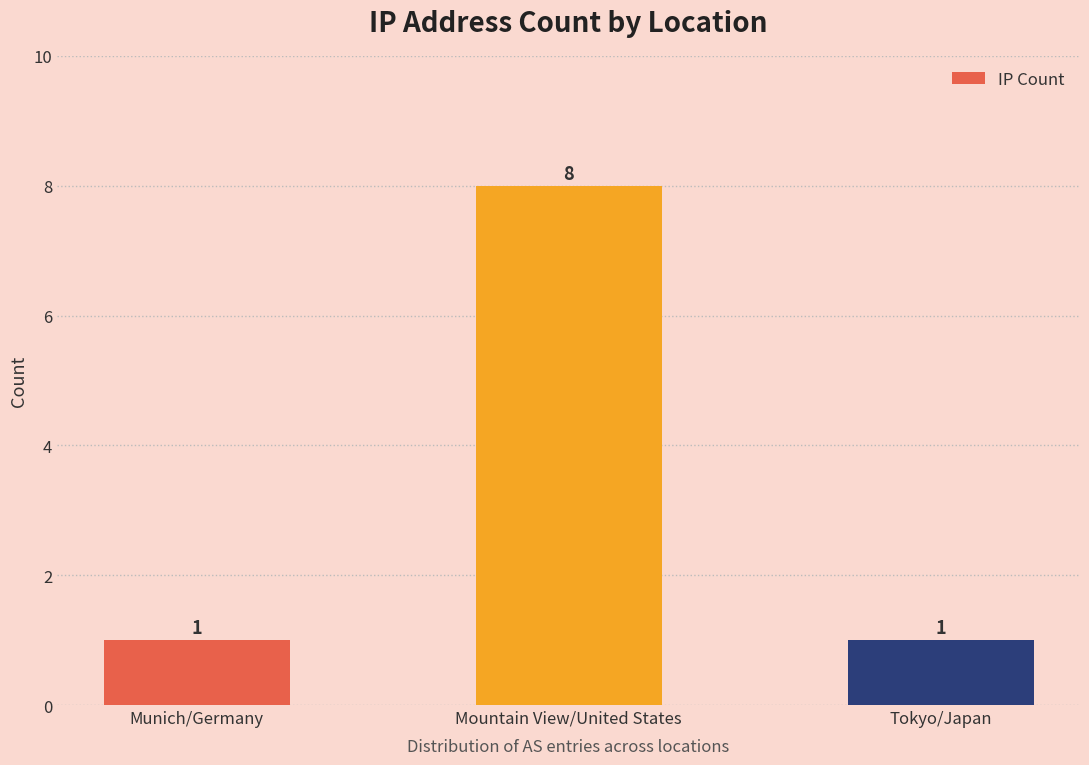

Reading left to right, what are all the values shown in this chart?

1	8	1